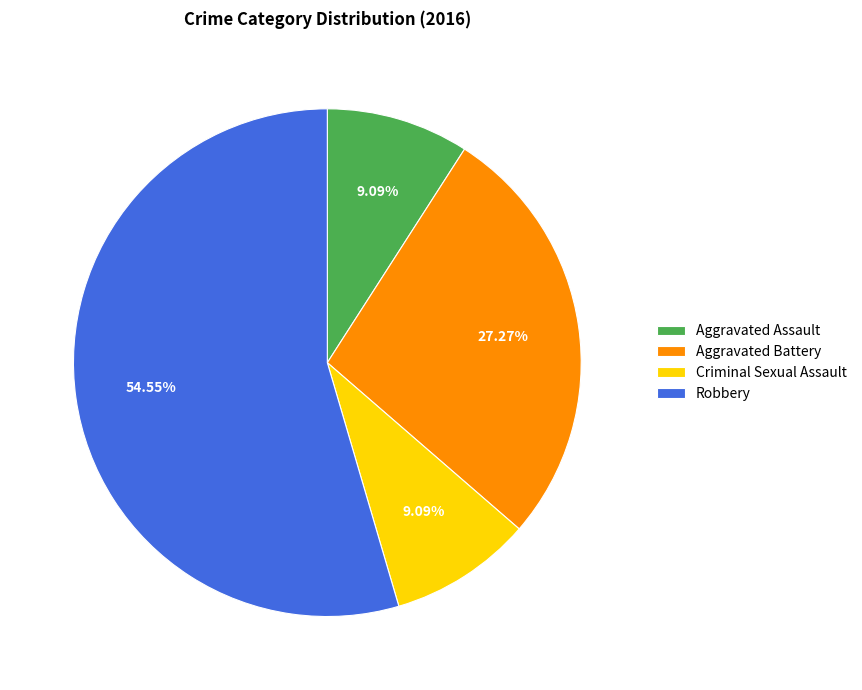

Does any single category account for the majority?

Yes